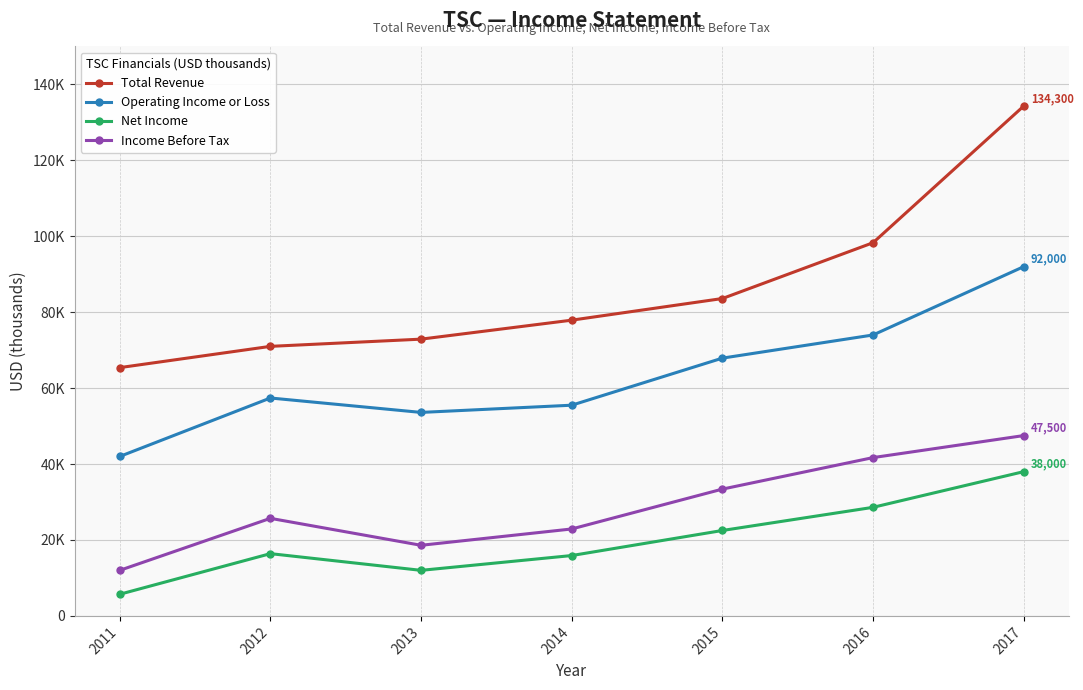

Reading right to left, extract all data points from this chart.

Total Revenue: 134300	98300	83600	77900	72900	71000	65400
Operating Income or Loss: 92000	74000	67900	55500	53600	57400	42000
Net Income: 38000	28600	22500	15900	12000	16400	5700
Income Before Tax: 47500	41700	33400	22900	18600	25700	12000